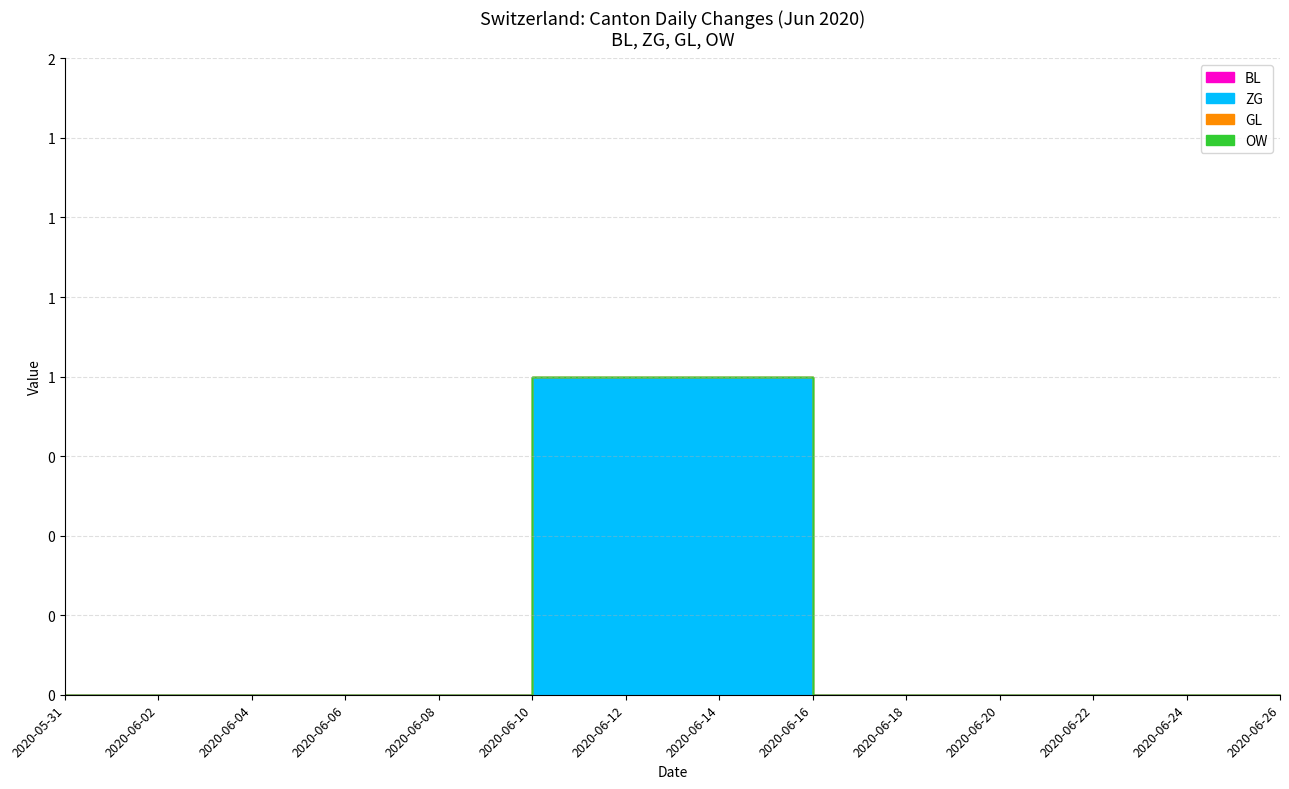

At which category is the sum across all series the highest?

2020-06-10